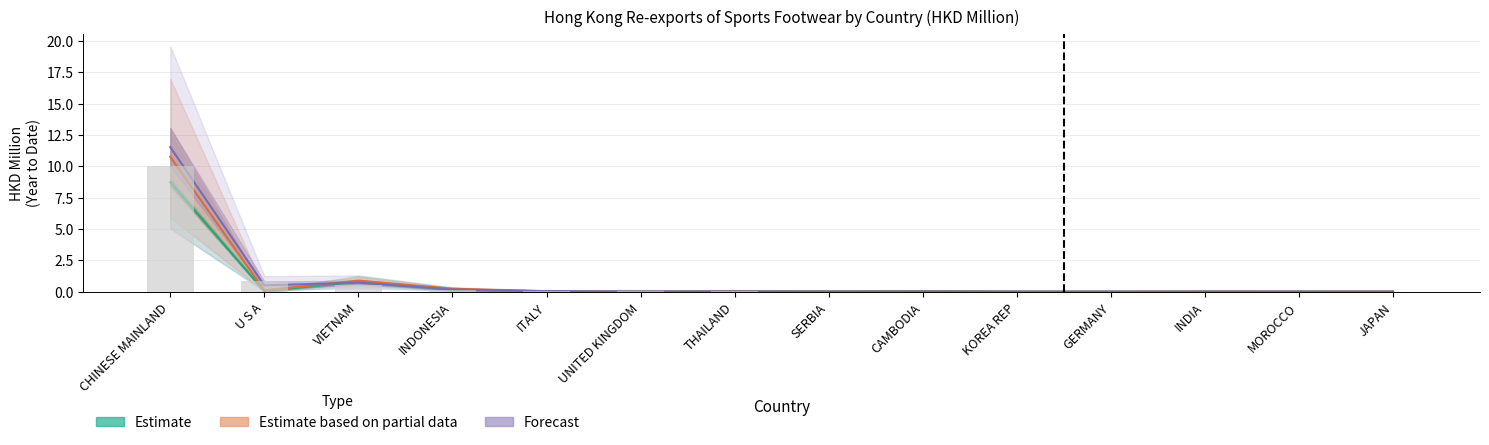

How many data points are above 0?

13